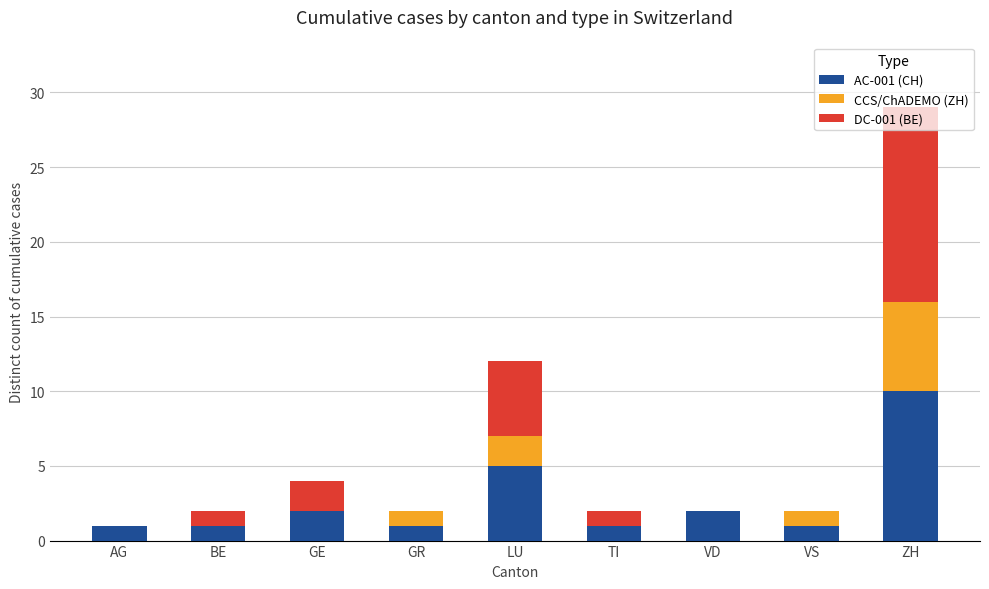

At which category is the sum across all series the highest?

ZH